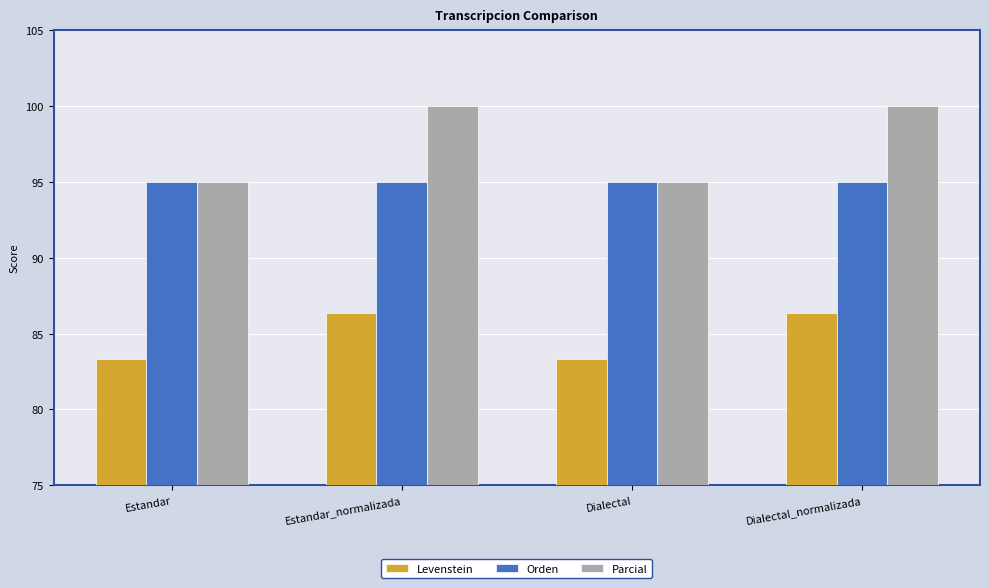

Count the Parcial values in the range 95 to 100.

4